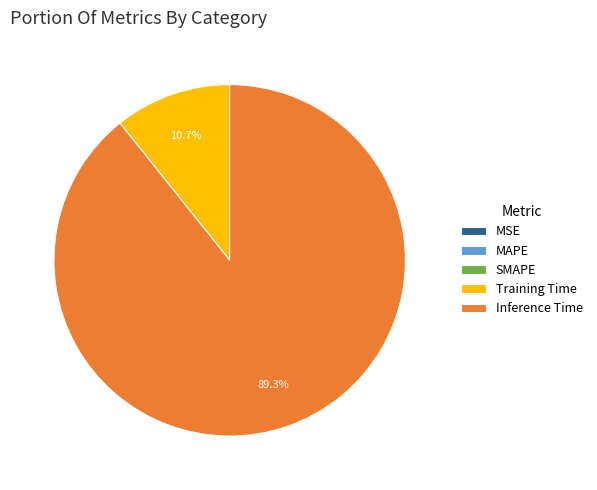

What portion of the pie excludes Training Time?

89.3%